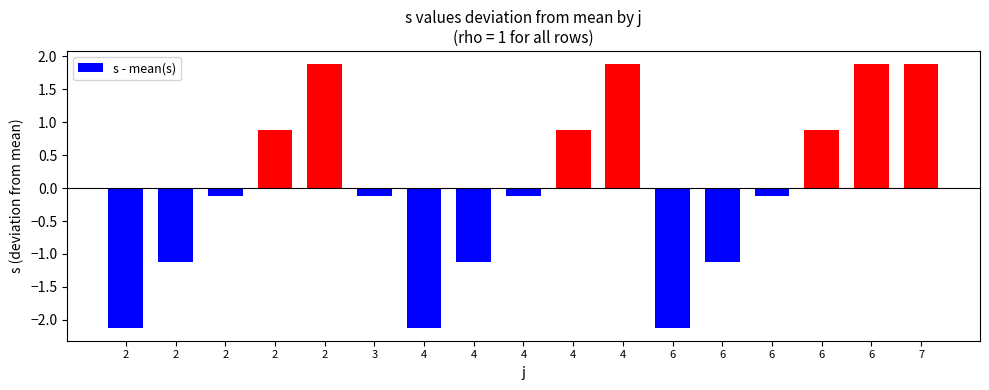

Rank the categories by value from highest to lowest.

2, 4, 6, 7, 2, 4, 6, 2, 3, 4, 6, 2, 4, 6, 2, 4, 6